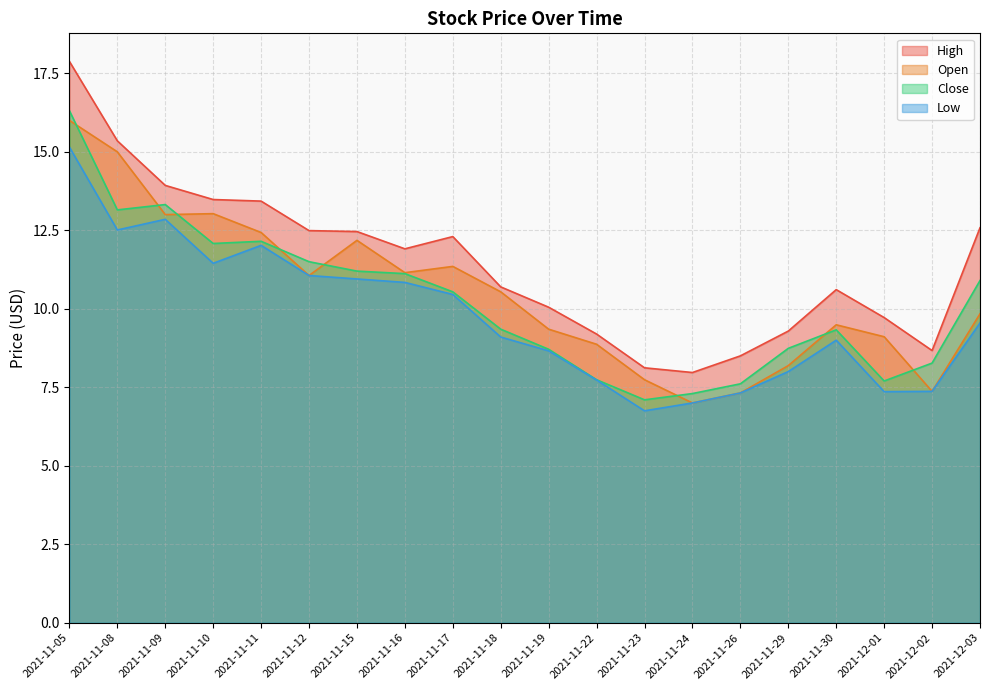

Is the value of Close at 2021-12-03 greater than the value of Low at 2021-12-01?

Yes